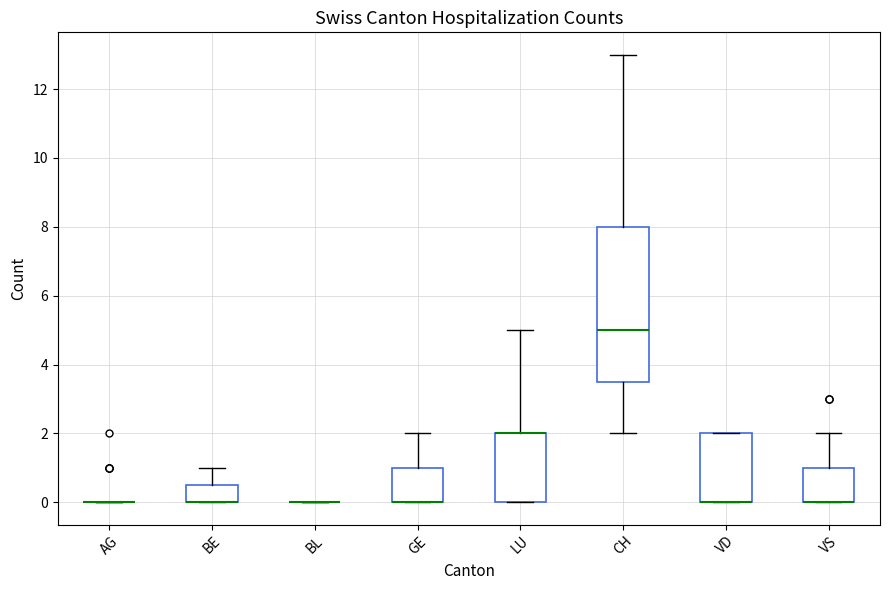

Reading left to right, transcribe this box plot: for each box, give where its median line is, the range the box spans, and where its two whiskers end, as read against the y-axis. The values are not printed on the chart, so give them approximately, as read against the axis.

AG: box collapsed to a line at 0.0, whiskers 0.0 to 0.0
BE: median 0.0 (drawn on the box's lower edge), box 0.0 to 0.6, whiskers 0.0 to 1.0
BL: box collapsed to a line at 0.0, whiskers 0.0 to 0.0
GE: median 0.0 (drawn on the box's lower edge), box 0.0 to 1.0, whiskers 0.0 to 2.0
LU: median 2.0 (drawn on the box's upper edge), box 0.0 to 2.0, whiskers 0.0 to 5.0
CH: median 5.0, box 3.6 to 8.0, whiskers 2.0 to 13.0
VD: median 0.0 (drawn on the box's lower edge), box 0.0 to 2.0, whiskers 0.0 to 2.0
VS: median 0.0 (drawn on the box's lower edge), box 0.0 to 1.0, whiskers 0.0 to 2.0